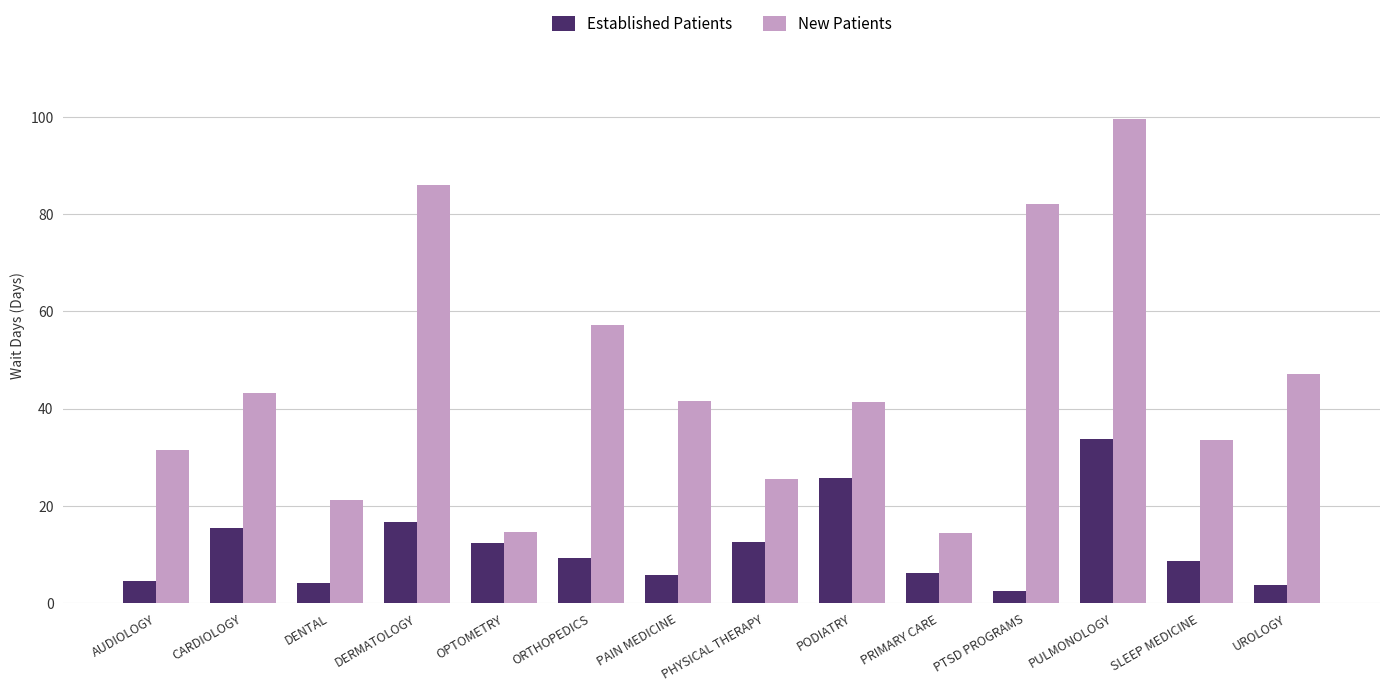

Which series has the widest spread of values?

New Patients